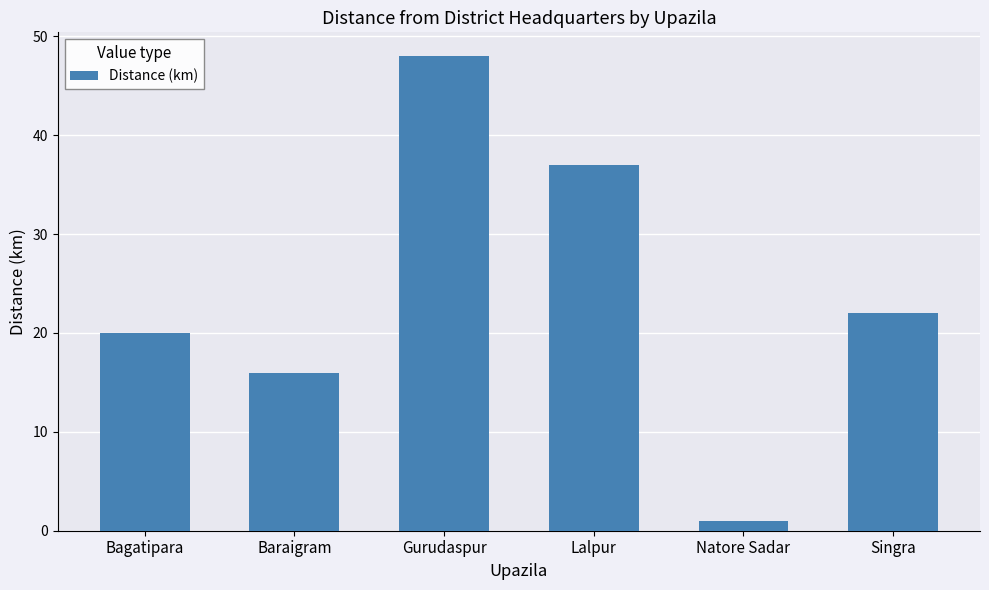

At which label does the data first exceed 22?

Gurudaspur